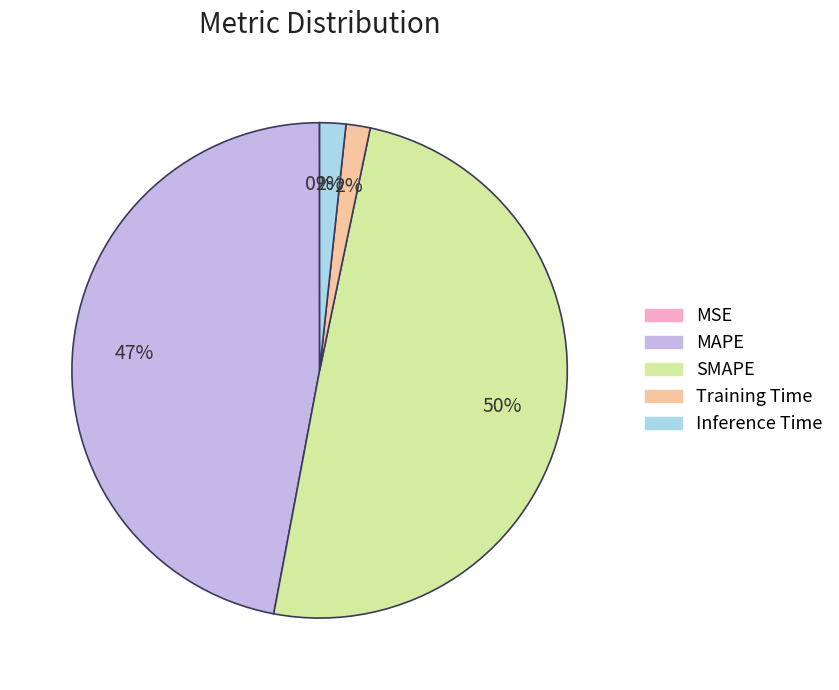

Which has a higher value, Training Time or SMAPE?

SMAPE